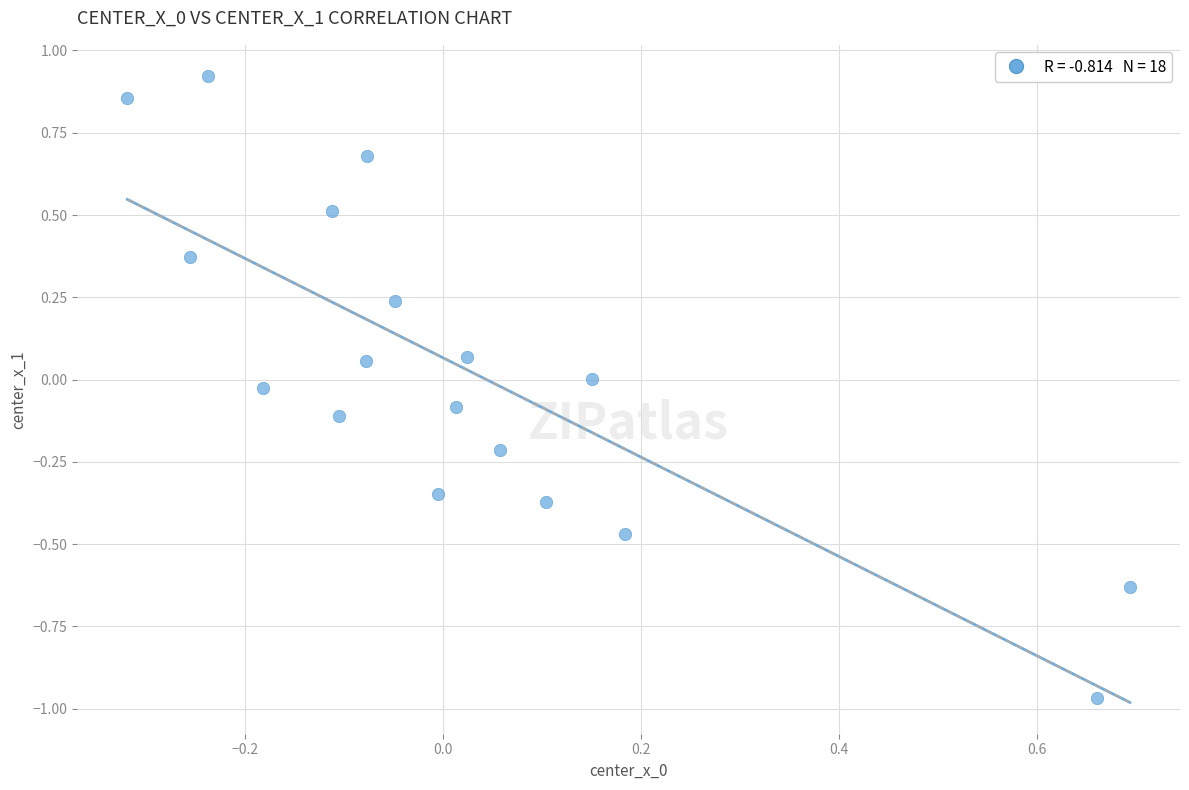

What is the range of X values (max minus min)?

1.0